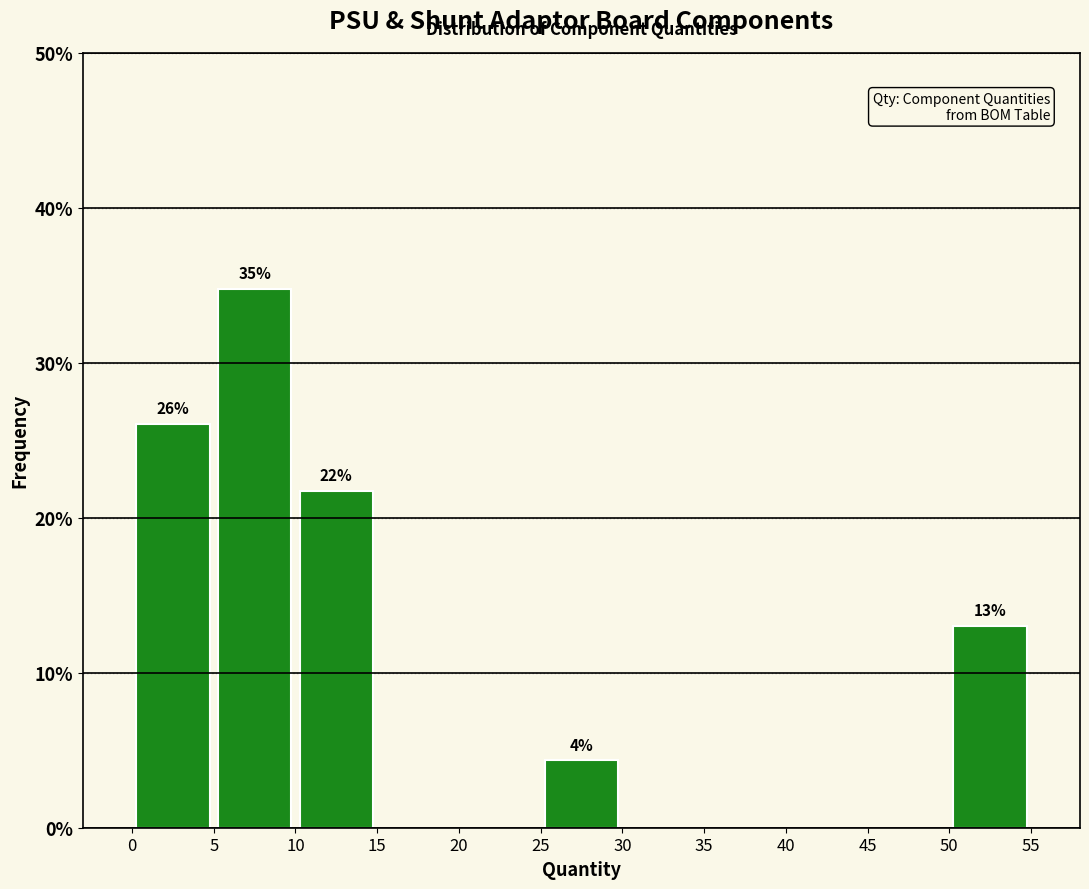

Which range on the x-axis has the tallest bar?

5 to 10